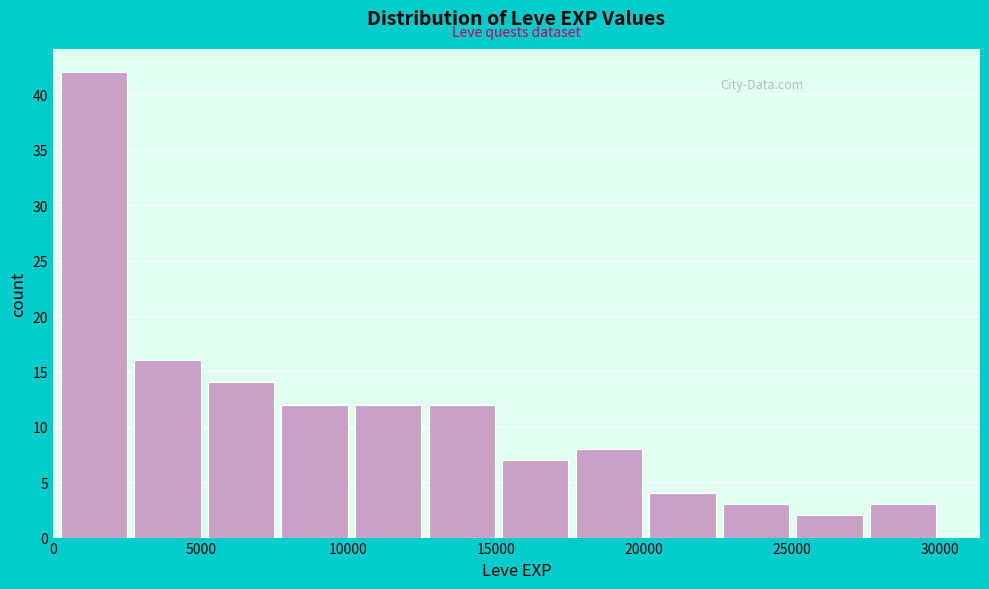

Over which range of the x-axis is the bar tallest?

0 to 2500